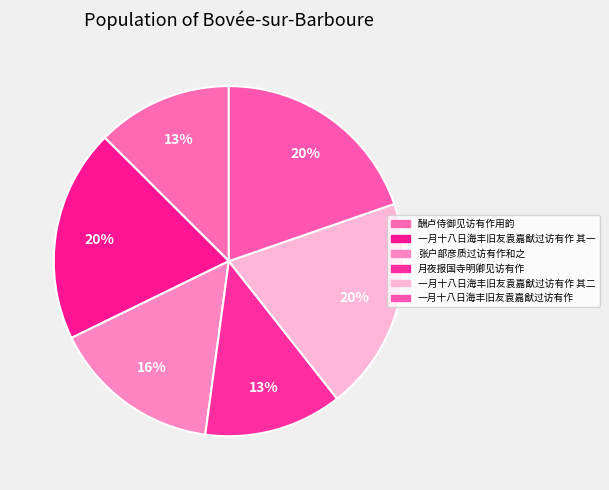

How many segments does this pie chart have?

6